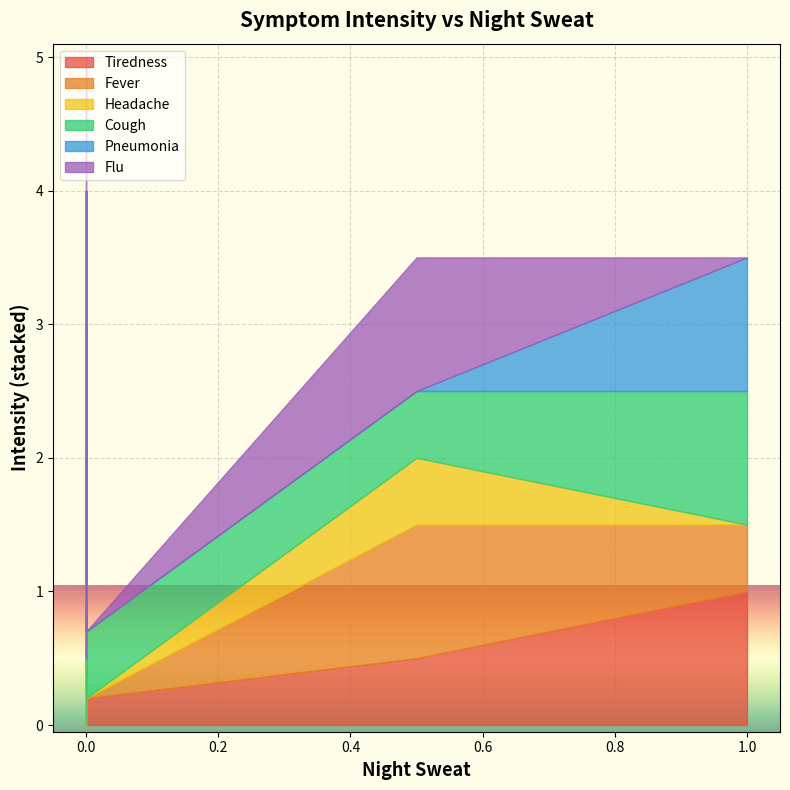

Rank the series at 0 from lowest to highest value.

Tiredness, Fever, Headache, Pneumonia, Flu, Cough